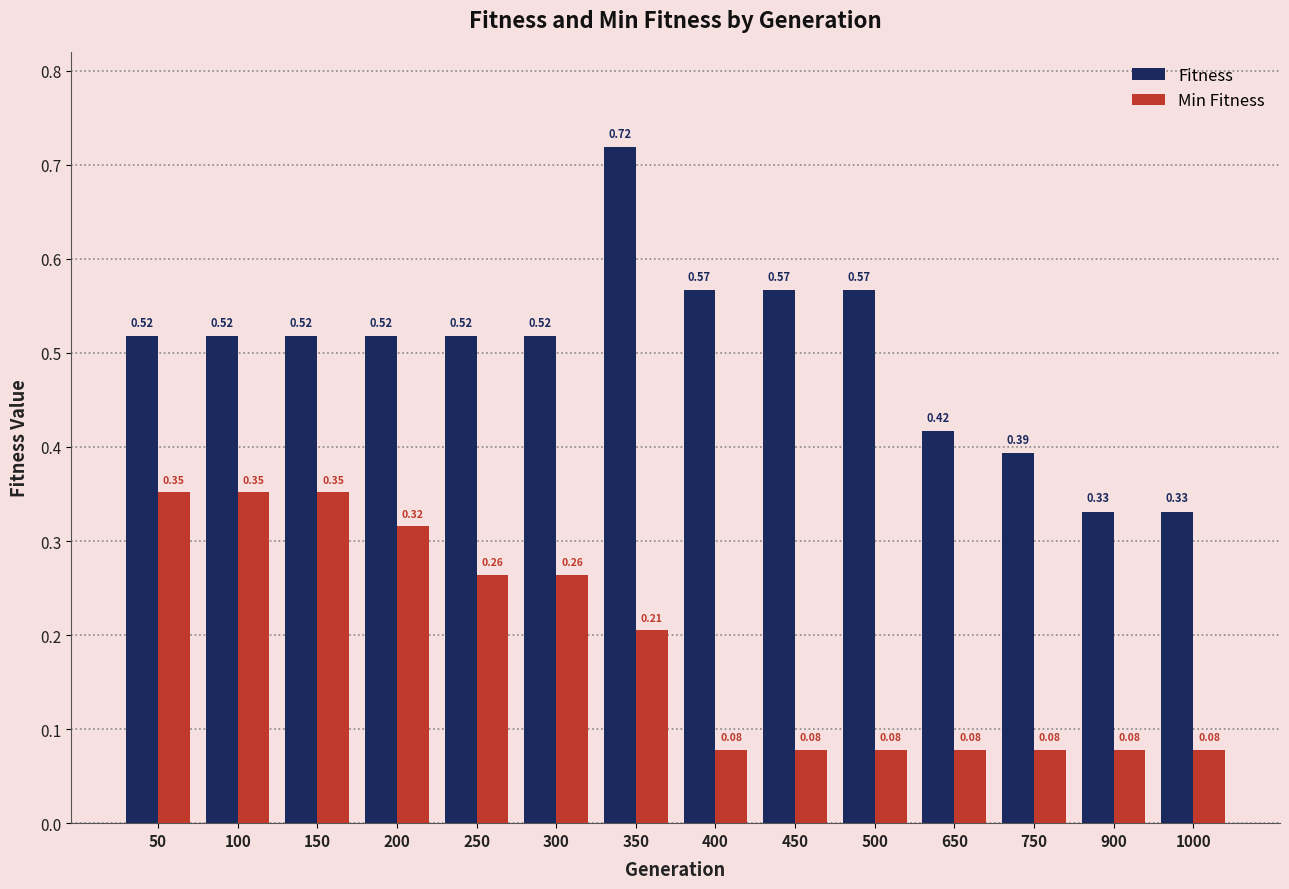

Which label corresponds to the largest value in the chart?

350